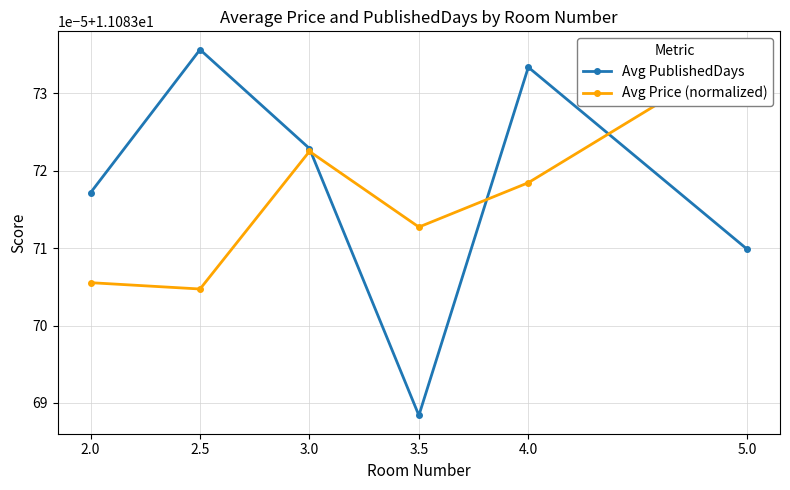

What is the highest value of the Avg Price (normalized) series?

11.1